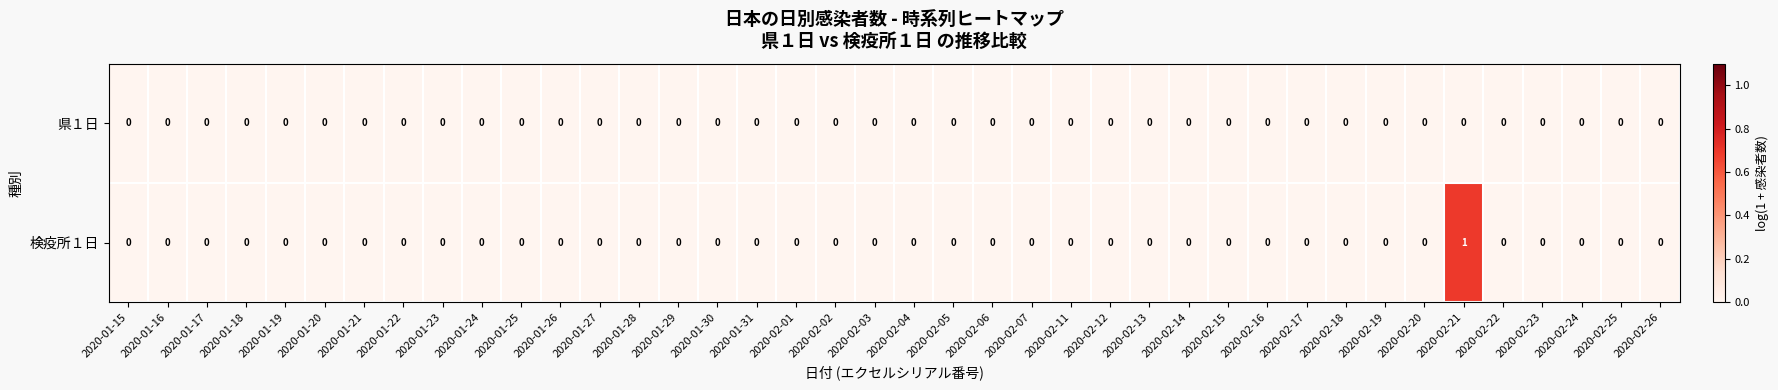

Rank the series by their average value, from lowest to highest.

県１日, 検疫所１日